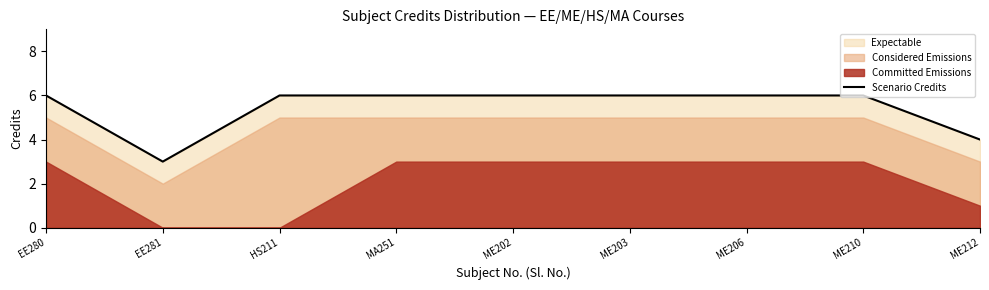

Which has a higher value, ME206 or EE280?

ME206